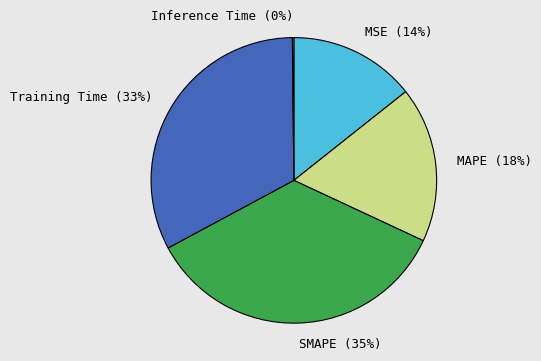

Which has a higher value, MAPE or SMAPE?

SMAPE